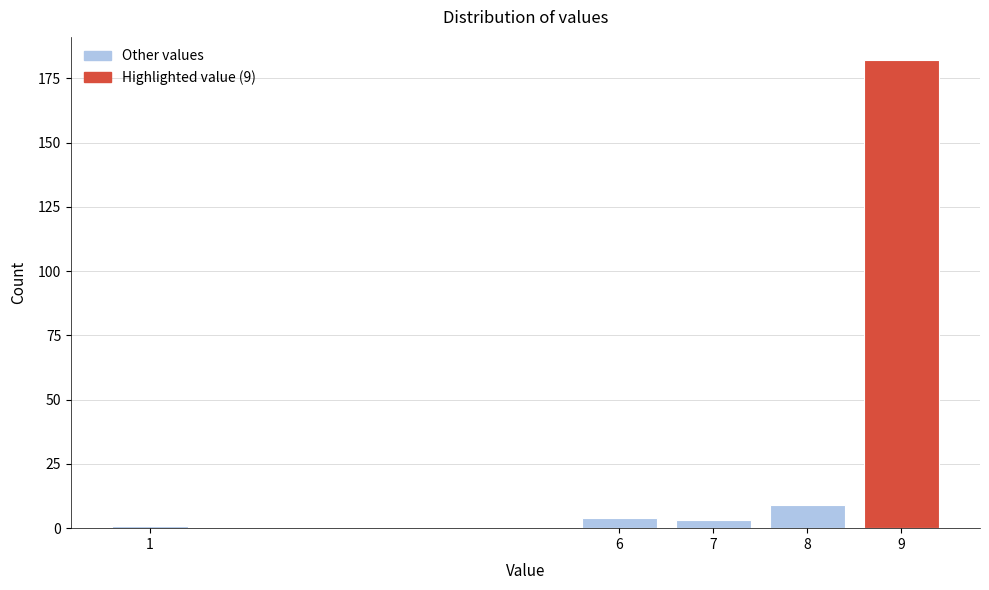

Reading left to right, list all the values displayed in this chart.

1	4	3	9	182